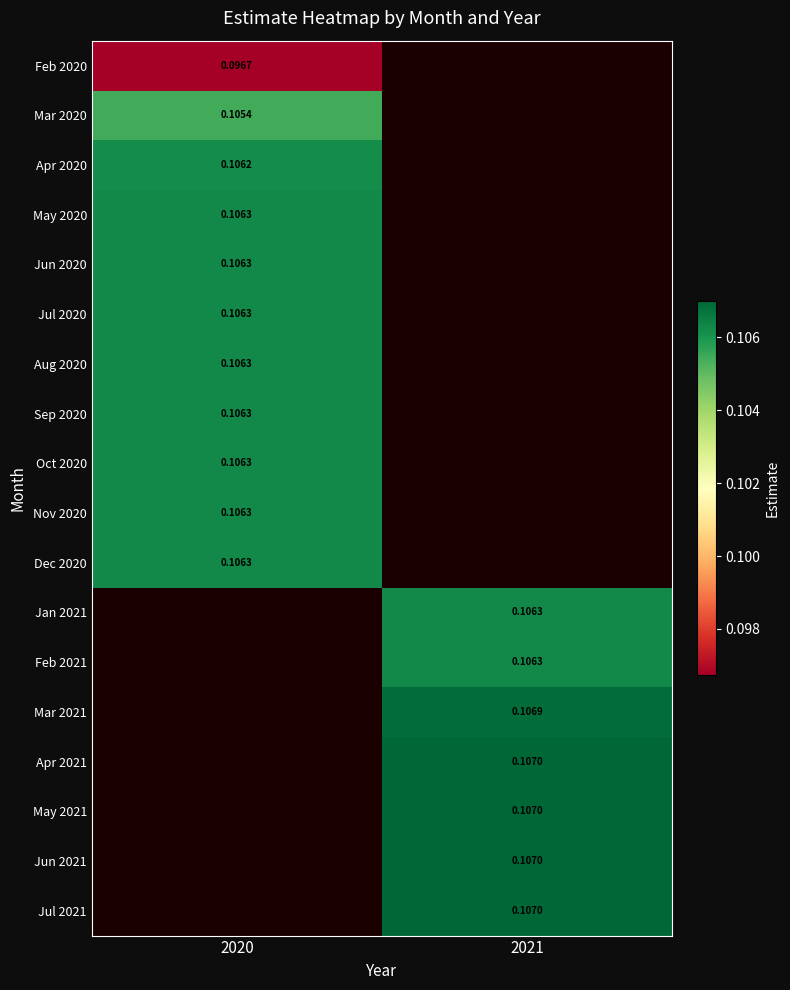

Count the number of categories in the chart.

2